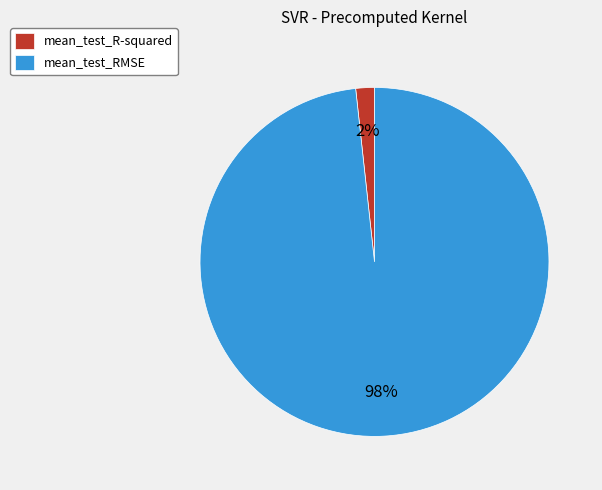

Combined, do mean_test_R-squared and mean_test_RMSE account for over 50%?

Yes